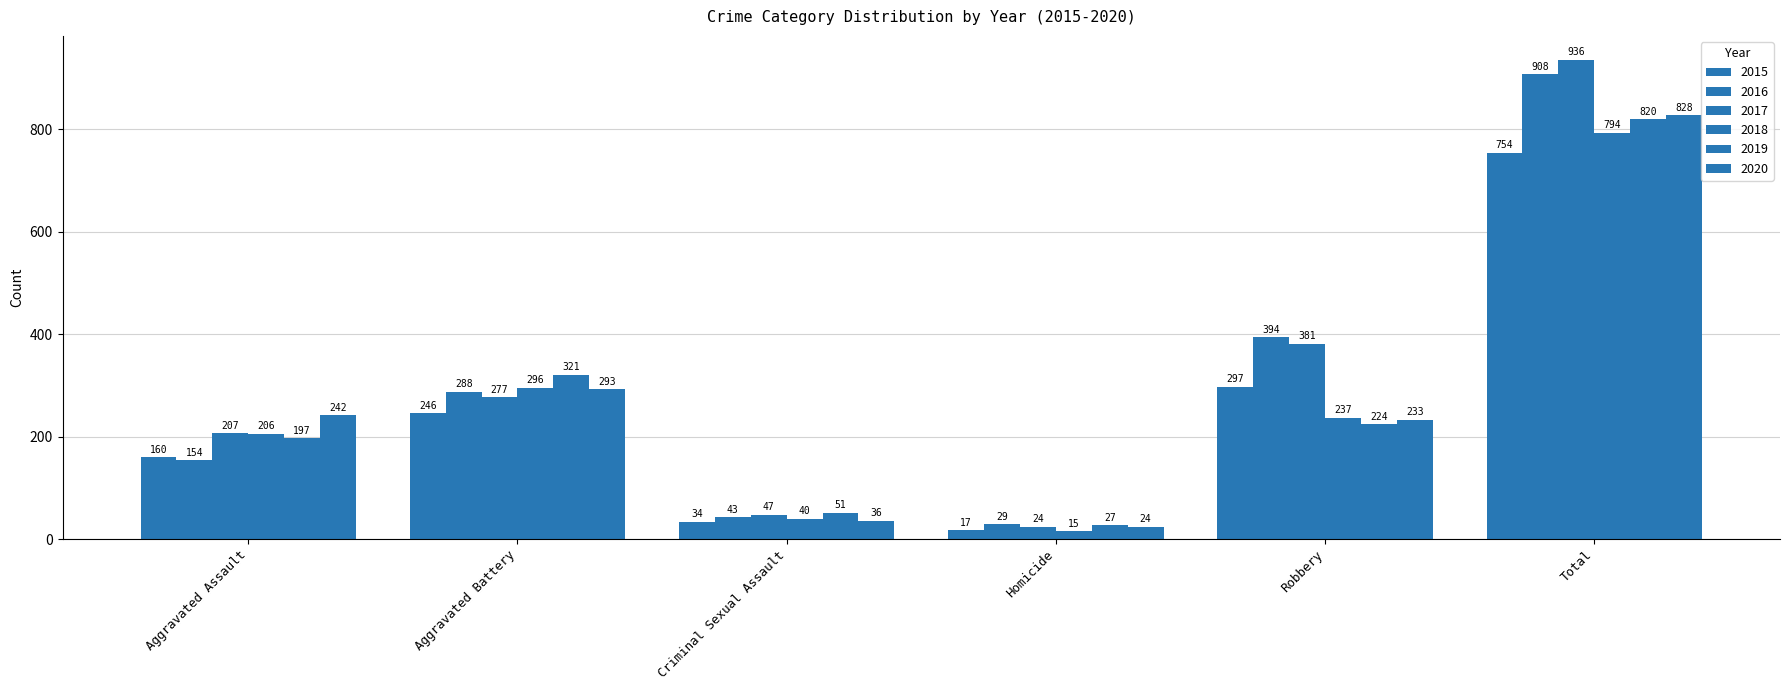

What is the label of the 5th bar from the left?

Robbery